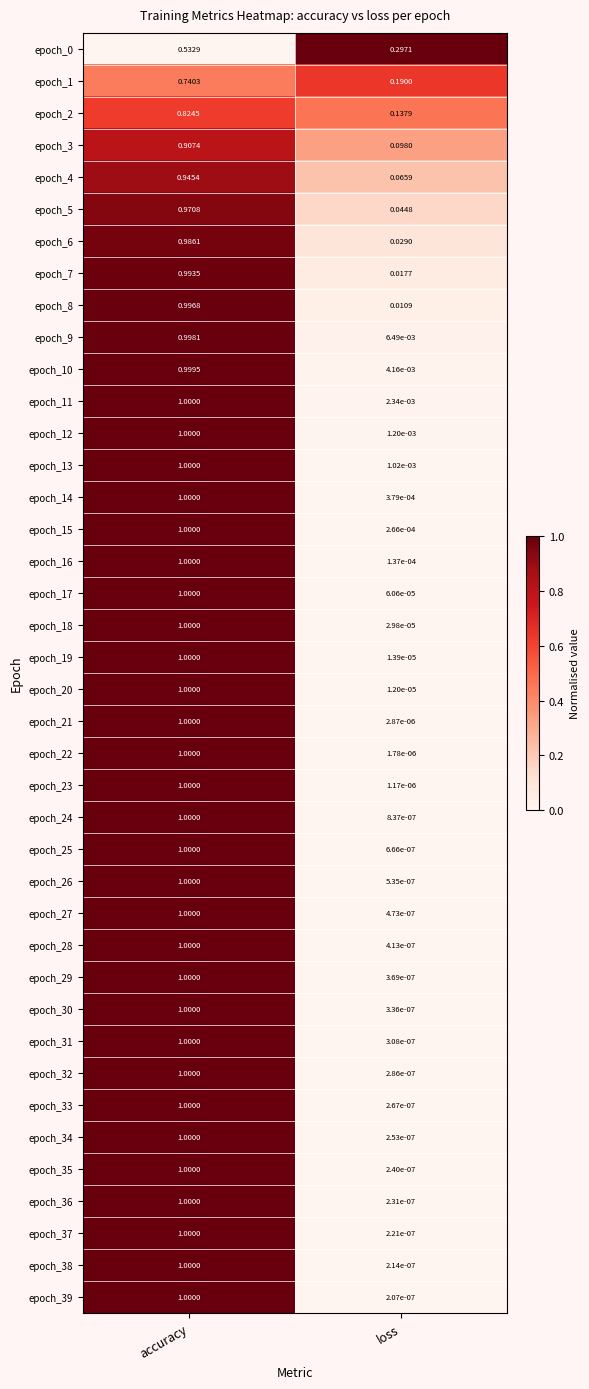

List the labels in order of epoch_3 value, largest first.

accuracy, loss